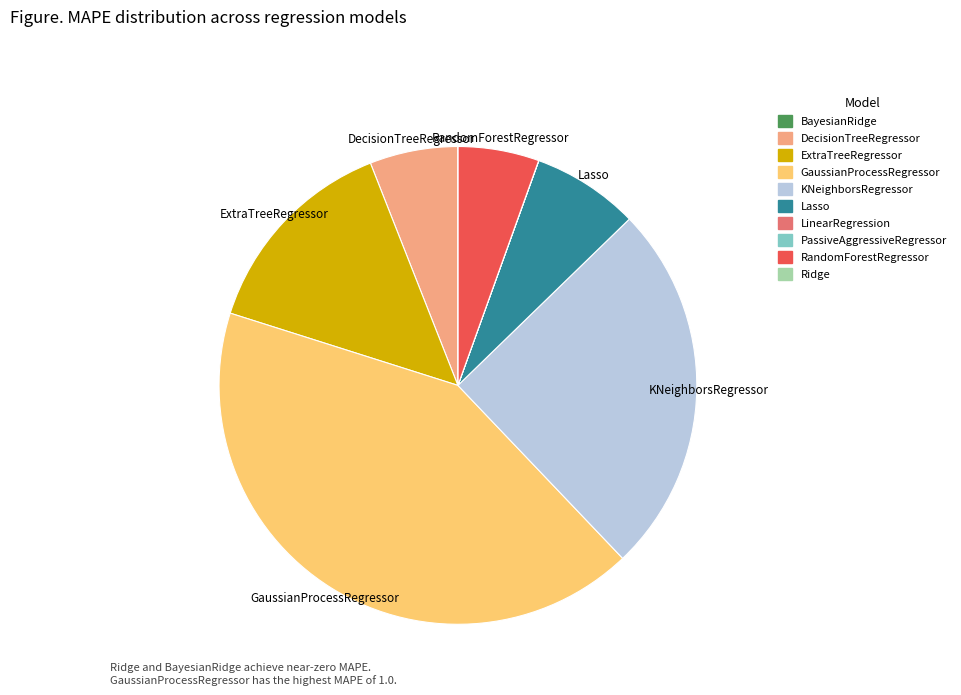

Is the sum of KNeighborsRegressor and ExtraTreeRegressor greater than half?

No